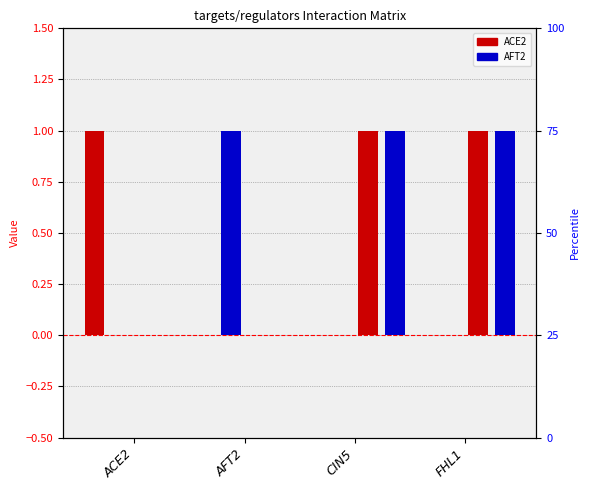

What is the total value across all series at CIN5?

2